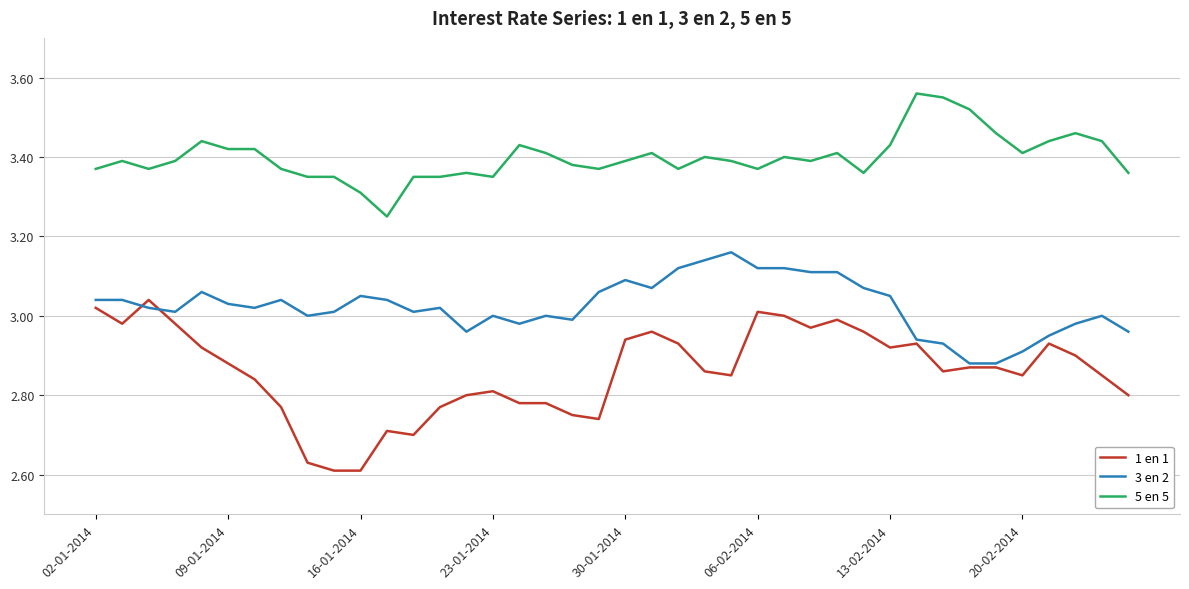

True or false: 5 en 5 has more than 1 interior local peaks.

True